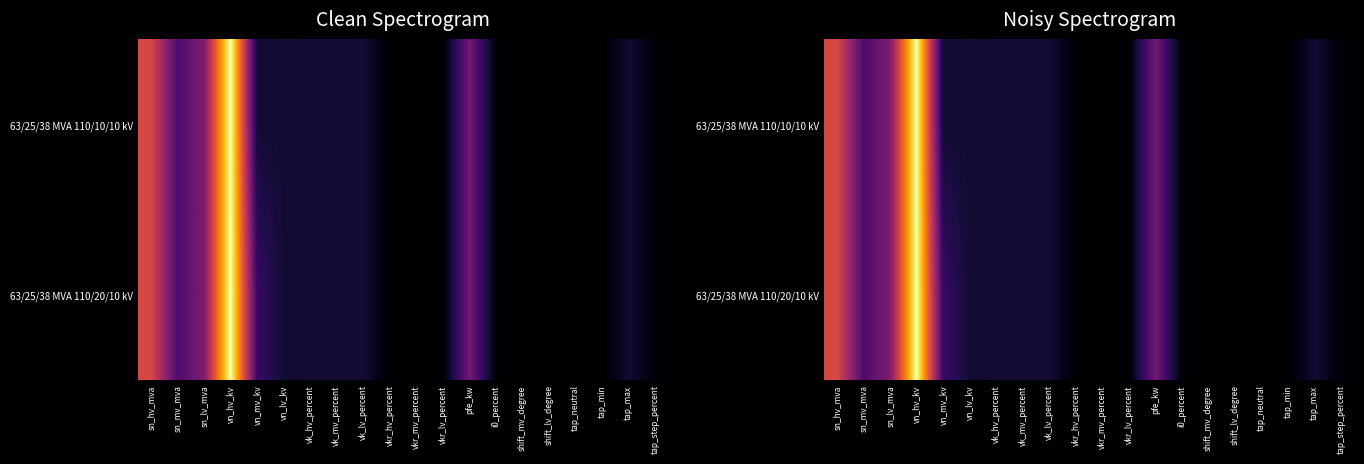

The value of 63/25/38 MVA 110/10/10 kV at tap_step_percent is 1.7. True or false?

False